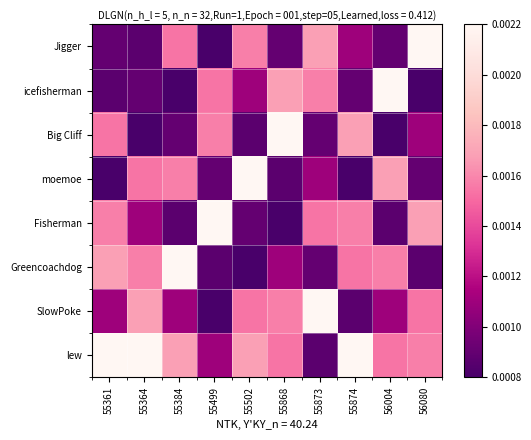

Which series has the largest total across all categories?

lew